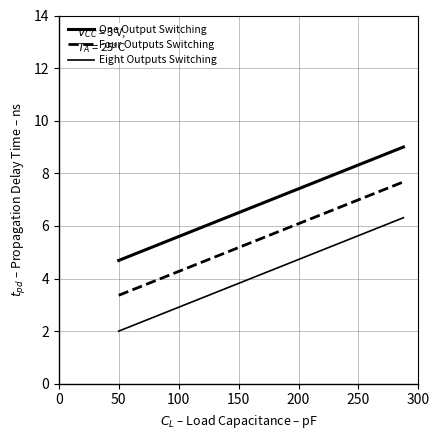

Rank the series by their maximum value, from highest to lowest.

One Output Switching, Four Outputs Switching, Eight Outputs Switching